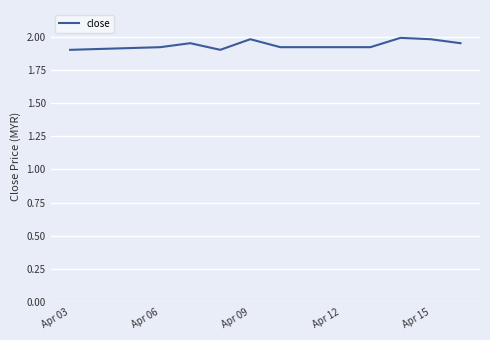

What is the difference between the second highest and minimum values?

0.1